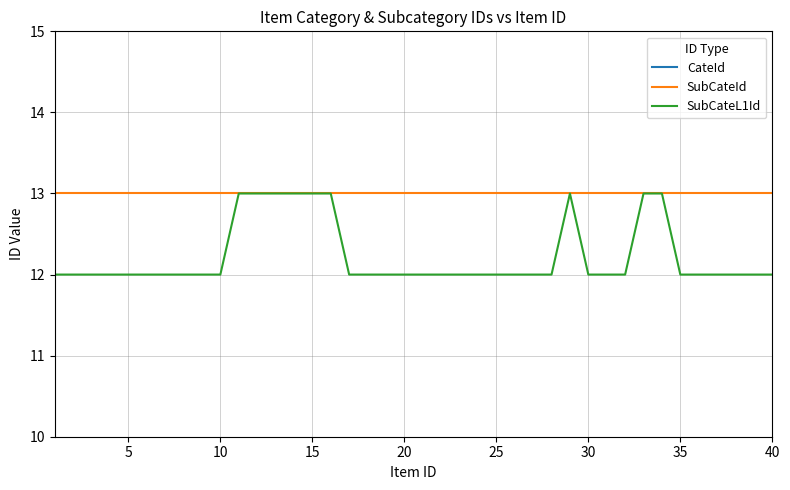

What is the maximum value for SubCateId?

13